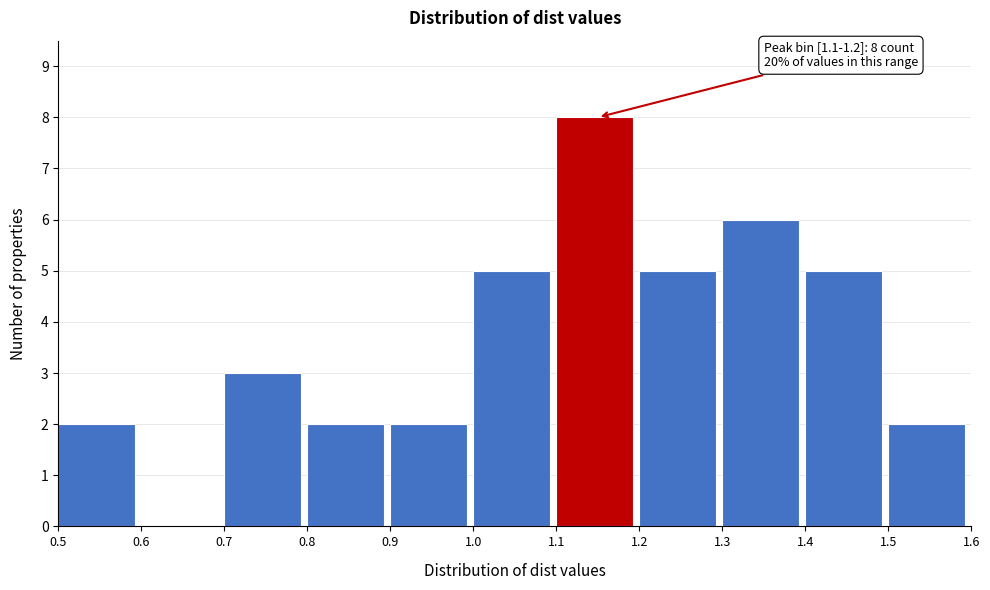

Over which range of the x-axis is the bar tallest?

1.1 to 1.2